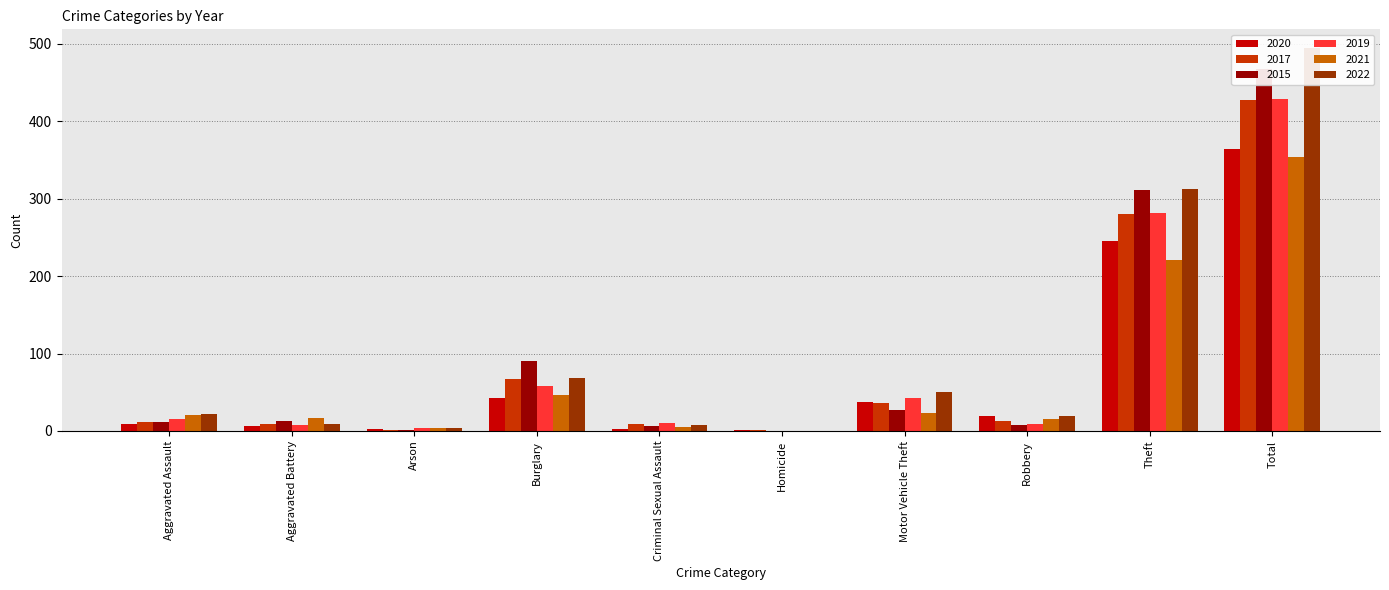

How many data points in 2022 are less than 22?

5